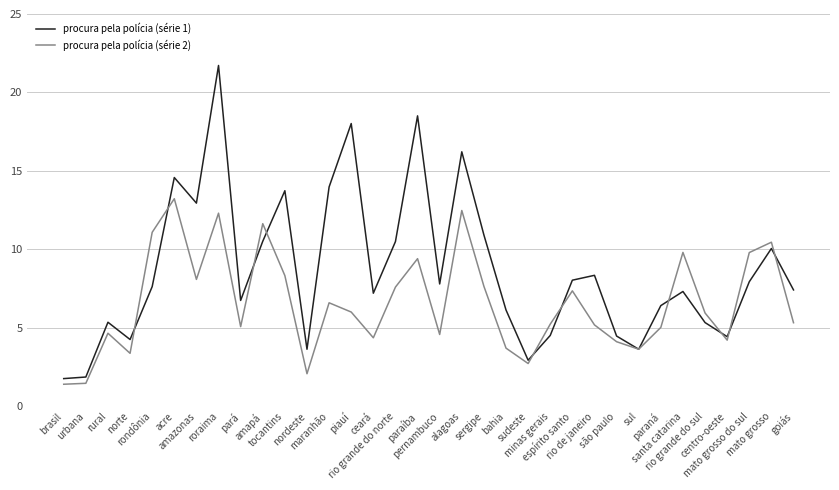

True or false: procura pela polícia (série 1) has a value of 3.1 at rio de janeiro.

False